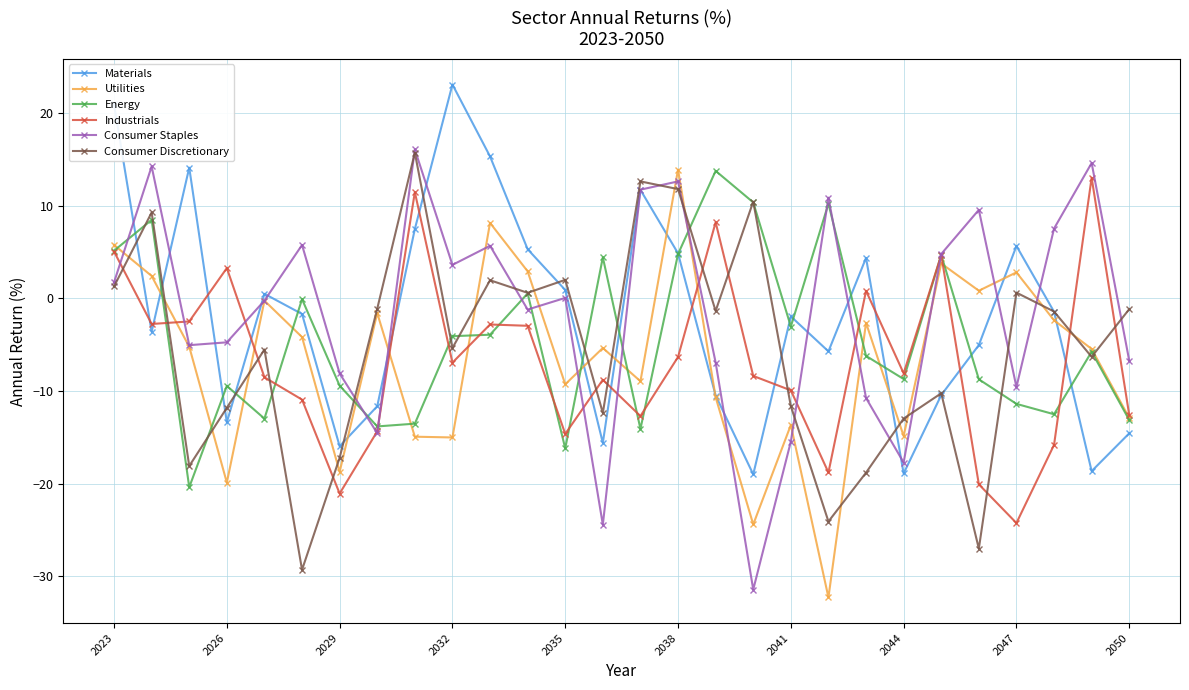

What is the maximum value for Materials?

23.1